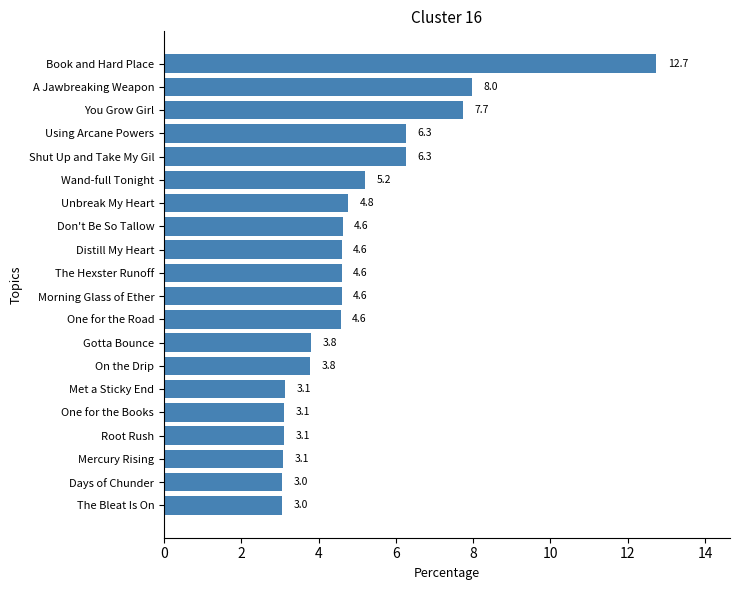

What is the value of the 15th bar from the top?

3.1